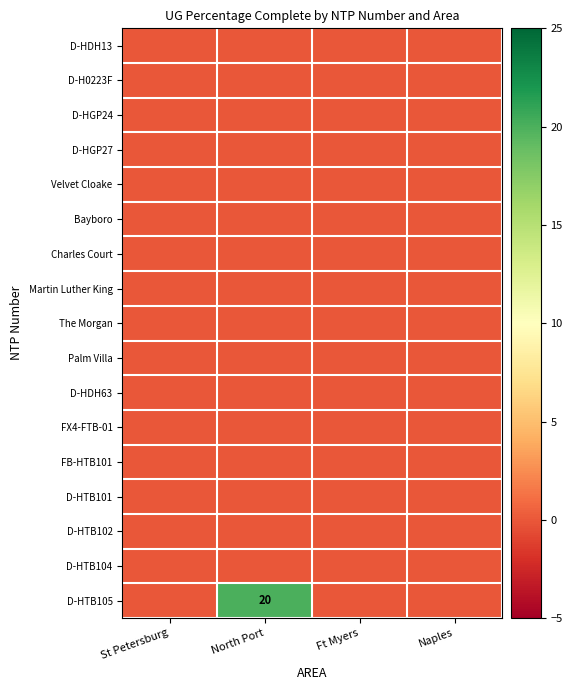

Rank the series at Ft Myers from lowest to highest value.

D-HDH13, D-H0223F, D-HGP24, D-HGP27, Velvet Cloake, Bayboro, Charles Court, Martin Luther King, The Morgan, Palm Villa, D-HDH63, FX4-FTB-01, FB-HTB101, D-HTB101, D-HTB102, D-HTB104, D-HTB105